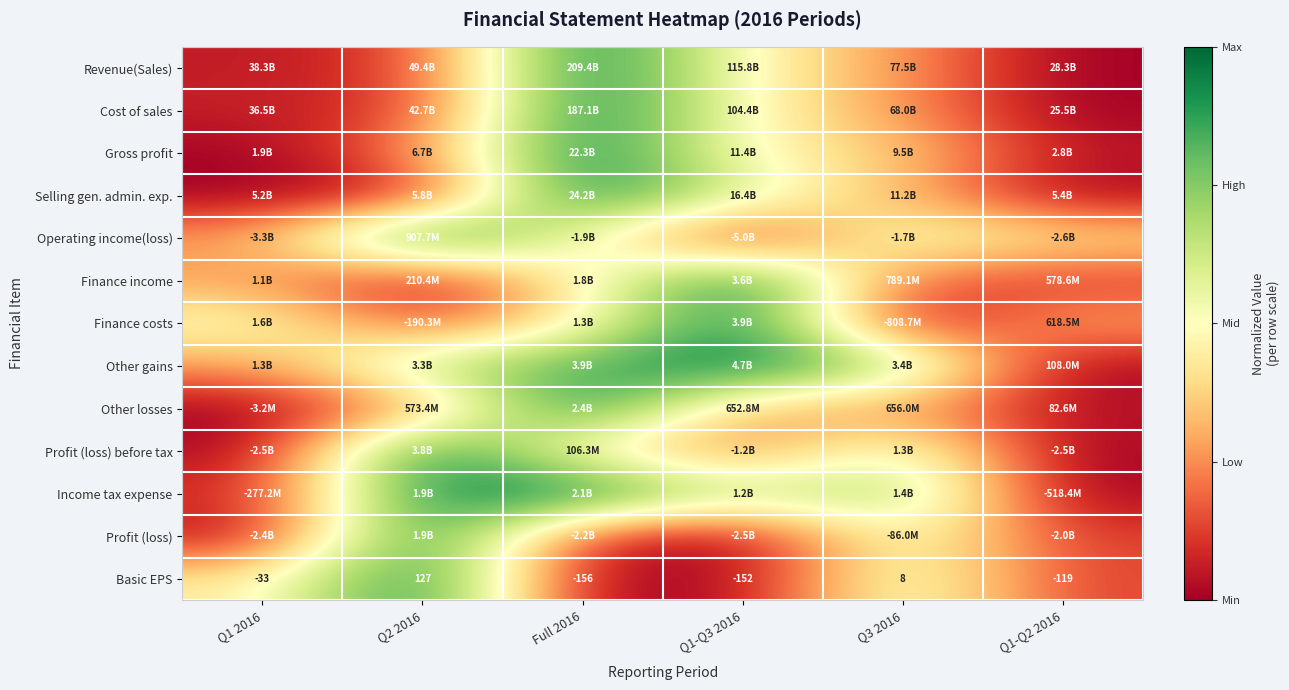

Between Q1-Q3 2016 and Q1 2016, which is larger?

Q1-Q3 2016